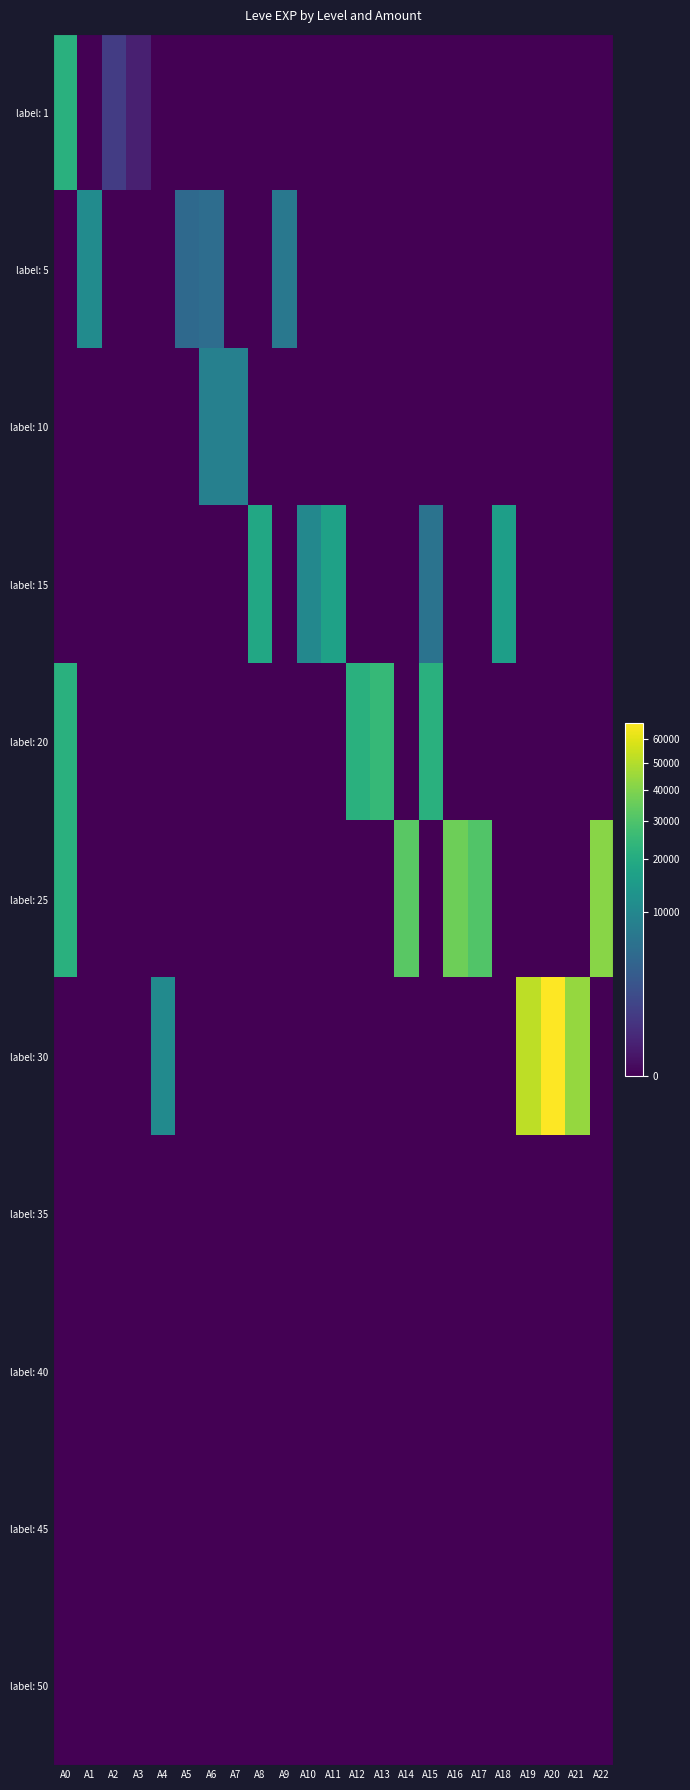

Which has a higher value, A13 or A11?

A13